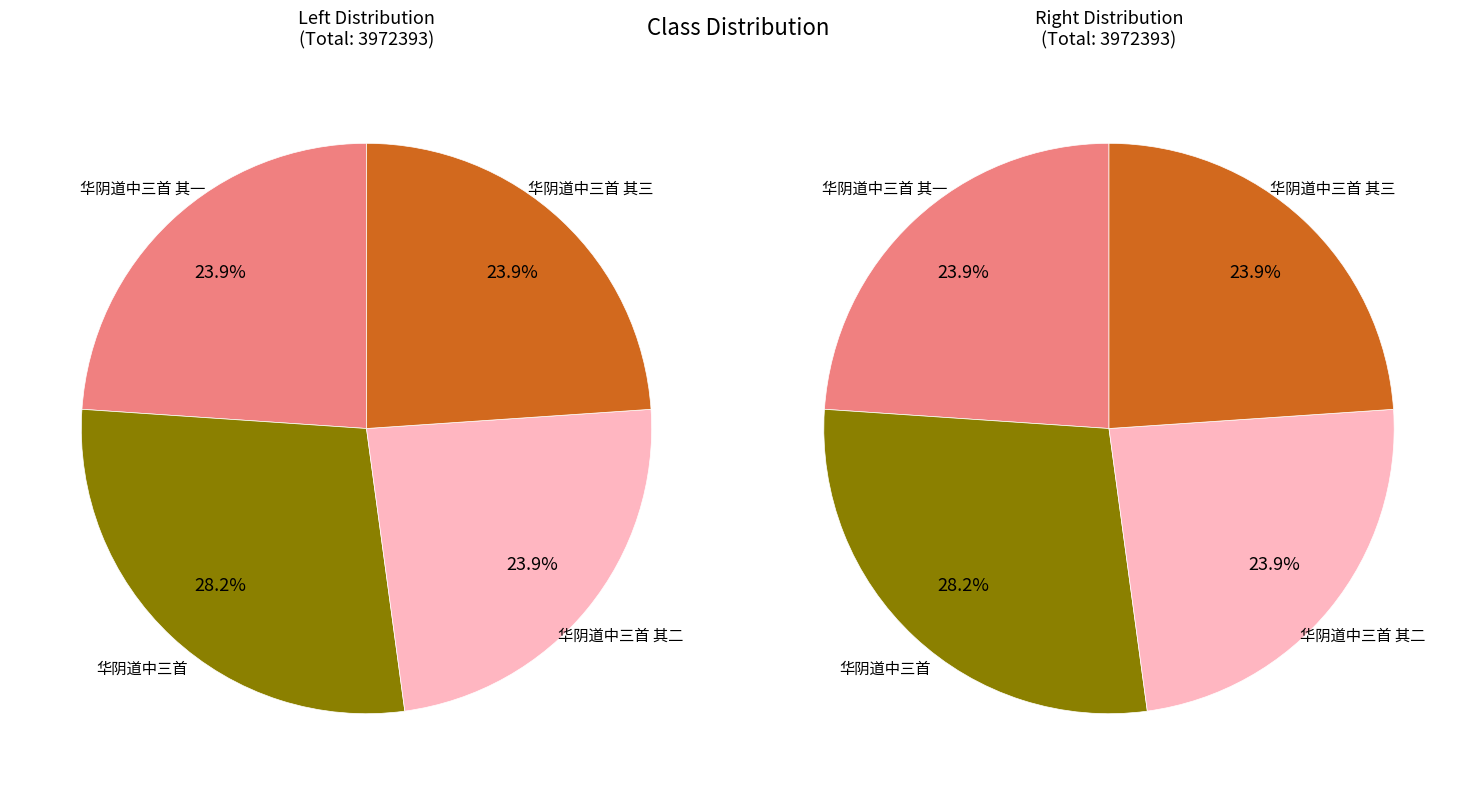

How many segments does this pie chart have?

4